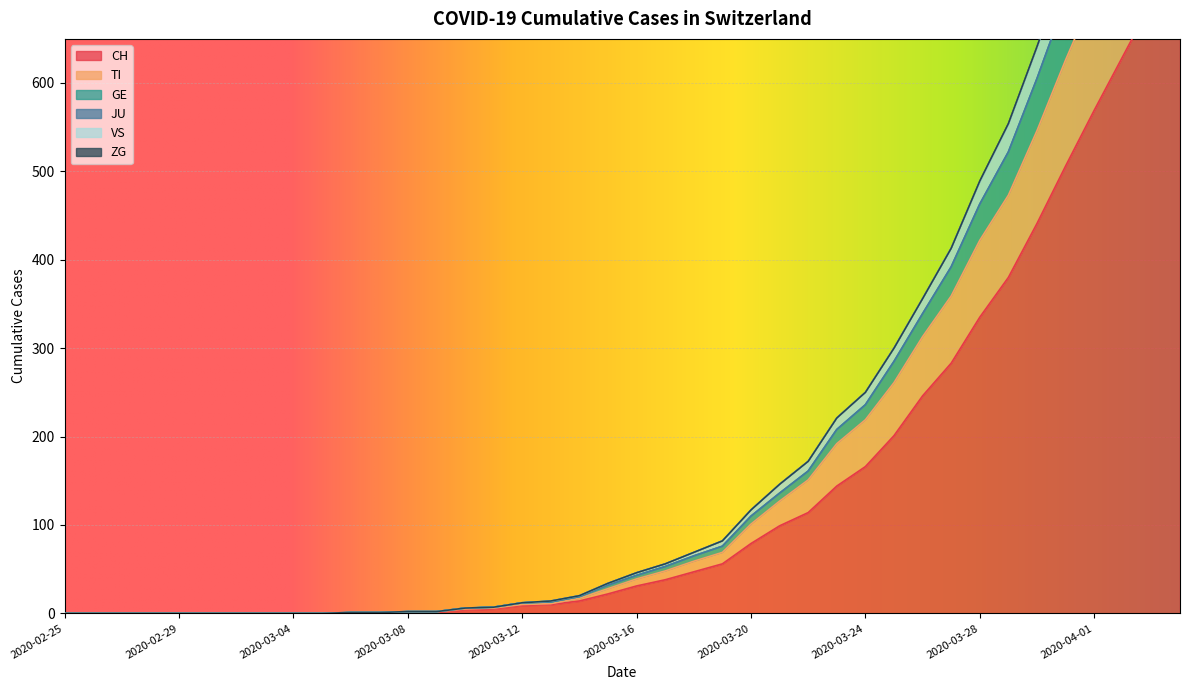

True or false: TI and CH intersect in this chart.

False